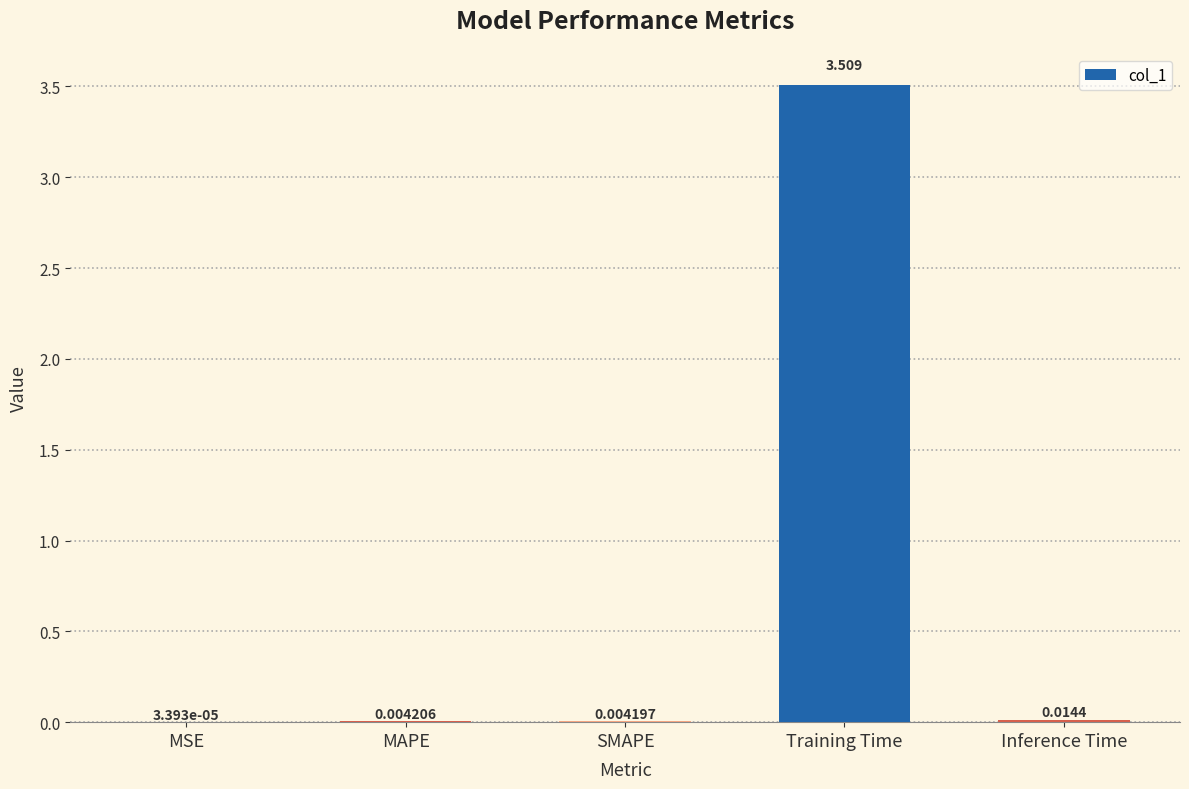

At which label is the value closest to 1?

Inference Time